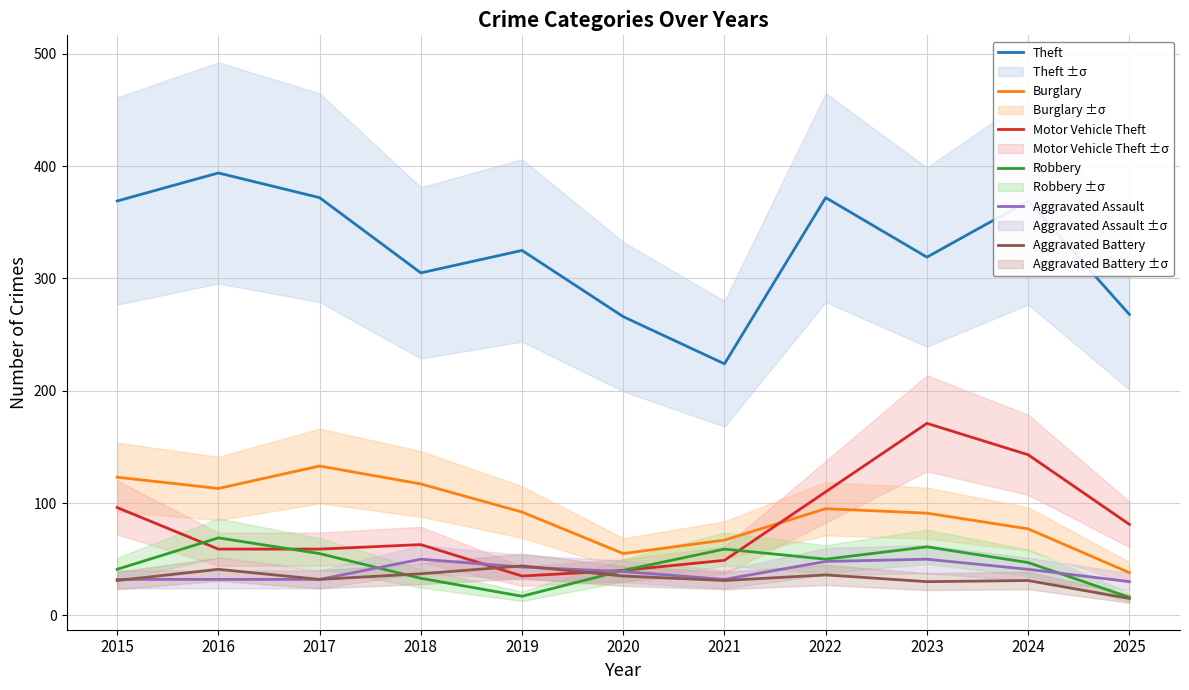

What is the difference between the second highest and second lowest values in the Motor Vehicle Theft series?

103